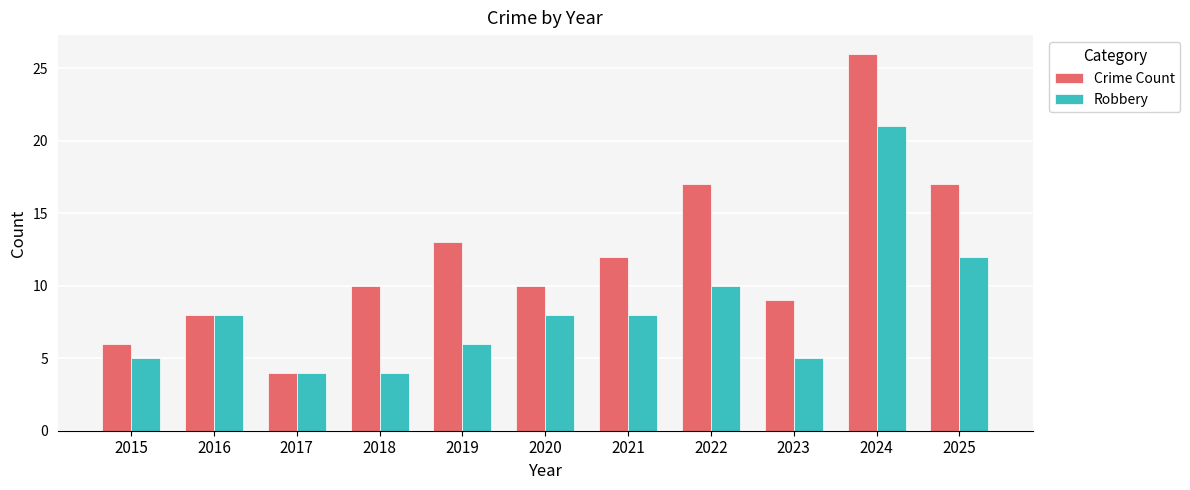

What is the maximum value for Robbery?

21